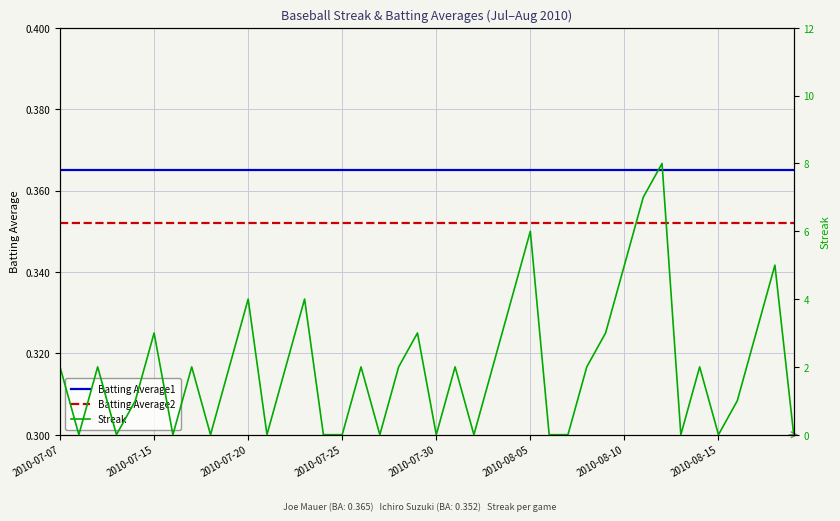

The value of Batting Average2 at 2010-07-30 is 0.6. True or false?

False